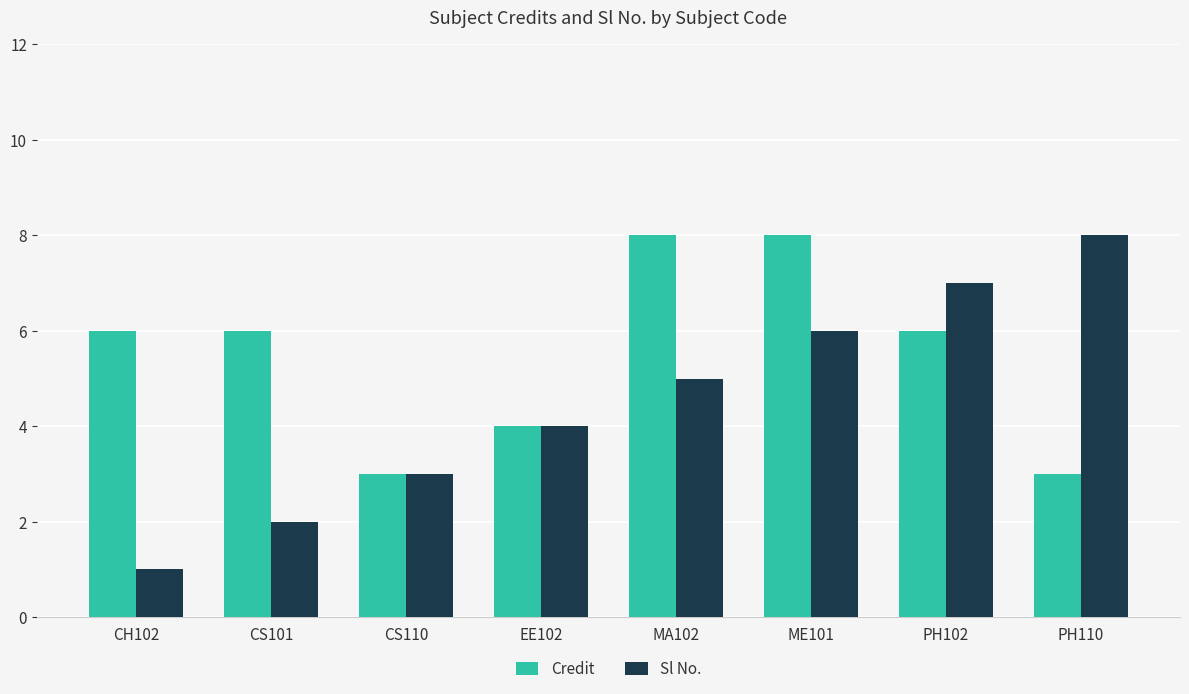

At which label is Sl No. closest to 4?

EE102